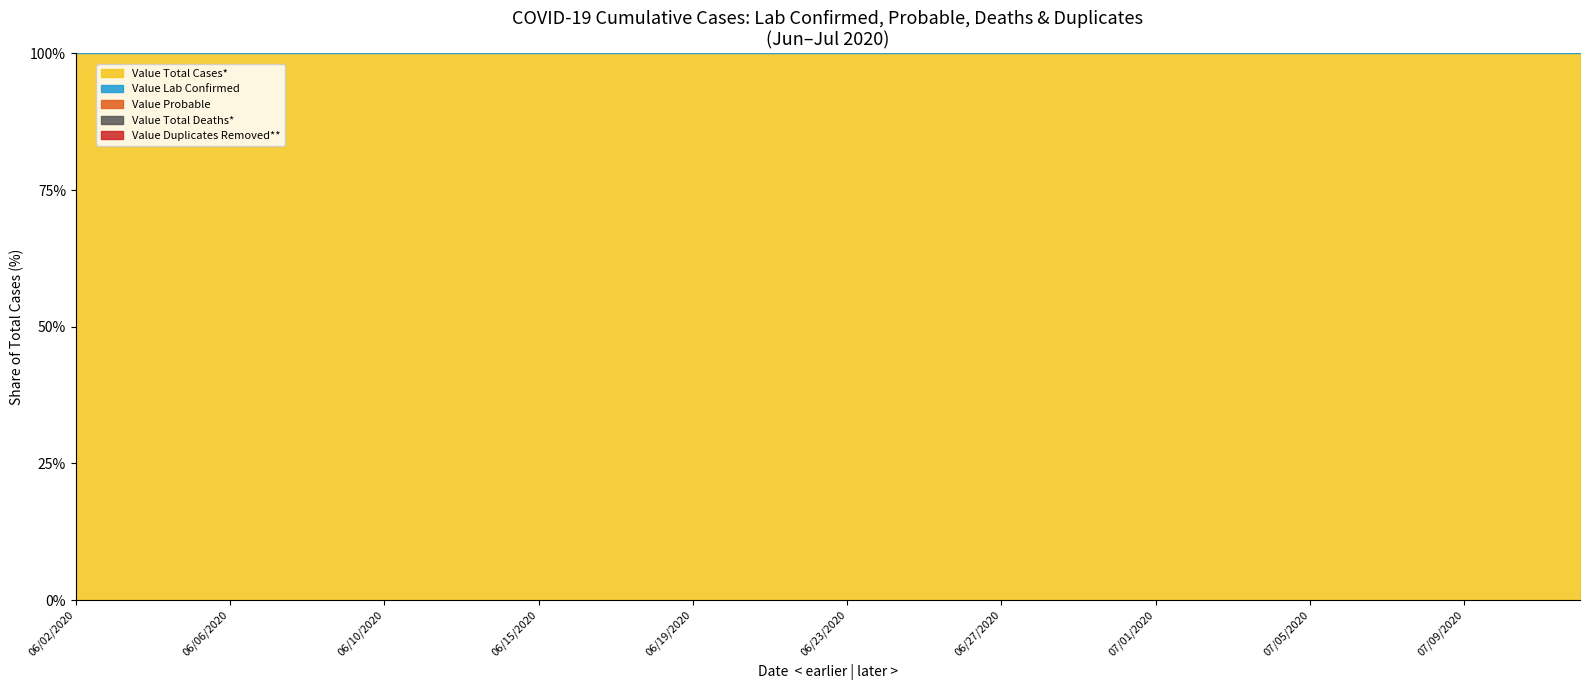

Reading right to left, what are all the values shown in this chart?

Value Lab Confirmed: 07/12/2020=18562	07/11/2020=18307	07/10/2020=17890	07/09/2020=17491	07/08/2020=17202	07/07/2020=16864	07/06/2020=16525	07/05/2020=16291	07/04/2020=16018	07/03/2020=15781	07/02/2020=15508	07/01/2020=15286	06/30/2020=15090	06/29/2020=14835	06/28/2020=14732	06/27/2020=14669	06/26/2020=14401	06/25/2020=14182	06/24/2020=13937	06/23/2020=13736	06/22/2020=13449	06/21/2020=13369	06/20/2020=13253	06/19/2020=13097	06/18/2020=12846	06/17/2020=12646	06/16/2020=12490	06/15/2020=12326	06/14/2020=12208	06/13/2020=12125	06/11/2020=11637	06/10/2020=11576	06/09/2020=11419	06/08/2020=11212	06/07/2020=11097	06/06/2020=11031	06/05/2020=10734	06/04/2020=10479	06/03/2020=10192	06/02/2020=9970
Value Probable: 07/12/2020=827	07/11/2020=814	07/10/2020=780	07/09/2020=754	07/08/2020=717	07/07/2020=655	07/06/2020=627	07/05/2020=616	07/04/2020=609	07/03/2020=595	07/02/2020=571	07/01/2020=556	06/30/2020=534	06/29/2020=512	06/28/2020=500	06/27/2020=498	06/26/2020=458	06/25/2020=435	06/24/2020=426	06/23/2020=405	06/22/2020=390	06/21/2020=381	06/20/2020=377	06/19/2020=357	06/18/2020=351	06/17/2020=349	06/16/2020=339	06/15/2020=321	06/14/2020=321	06/13/2020=320	06/11/2020=308	06/10/2020=307	06/09/2020=289	06/08/2020=264	06/07/2020=259	06/06/2020=256	06/05/2020=243	06/04/2020=226	06/03/2020=218	06/02/2020=215
Value Total Deaths*: 07/12/2020=625	07/11/2020=622	07/10/2020=620	07/09/2020=612	07/08/2020=608	07/07/2020=602	07/06/2020=593	07/05/2020=585	07/04/2020=585	07/03/2020=585	07/02/2020=581	07/01/2020=572	06/30/2020=565	06/29/2020=560	06/28/2020=558	06/27/2020=554	06/26/2020=553	06/25/2020=546	06/24/2020=538	06/23/2020=537	06/22/2020=526	06/21/2020=526	06/20/2020=524	06/19/2020=522	06/18/2020=520	06/17/2020=518	06/16/2020=512	06/15/2020=505	06/14/2020=500	06/13/2020=499	06/11/2020=493	06/10/2020=484	06/09/2020=477	06/08/2020=472	06/07/2020=471	06/06/2020=470	06/05/2020=466	06/04/2020=458	06/03/2020=450	06/02/2020=442
Value Duplicates Removed**: 07/12/2020=9	07/11/2020=2	07/10/2020=1	07/09/2020=7	07/08/2020=2	07/07/2020=4	07/06/2020=23	07/05/2020=0	07/04/2020=4	07/03/2020=2	07/02/2020=2	07/01/2020=2	06/30/2020=5	06/29/2020=2	06/28/2020=2	06/27/2020=8	06/26/2020=14	06/25/2020=26	06/24/2020=7	06/23/2020=13	06/22/2020=1	06/21/2020=3	06/20/2020=7	06/19/2020=1	06/18/2020=32	06/17/2020=4	06/16/2020=21	06/15/2020=2	06/14/2020=1	06/13/2020=36	06/11/2020=7	06/10/2020=16	06/09/2020=13	06/08/2020=0	06/07/2020=1	06/06/2020=9	06/05/2020=17	06/04/2020=0	06/03/2020=40	06/02/2020=16
Value Total Cases*: 07/12/2020=19389	07/11/2020=19121	07/10/2020=18670	07/09/2020=18245	07/08/2020=17919	07/07/2020=17519	07/06/2020=17152	07/05/2020=16907	07/04/2020=16627	07/03/2020=16376	07/02/2020=16079	07/01/2020=15842	06/30/2020=15624	06/29/2020=15347	06/28/2020=15232	06/27/2020=15167	06/26/2020=14859	06/25/2020=14617	06/24/2020=14363	06/23/2020=14141	06/22/2020=13839	06/21/2020=13750	06/20/2020=13630	06/19/2020=13454	06/18/2020=13197	06/17/2020=12995	06/16/2020=12829	06/15/2020=12647	06/14/2020=12529	06/13/2020=12445	06/11/2020=11945	06/10/2020=11883	06/09/2020=11708	06/08/2020=11476	06/07/2020=11356	06/06/2020=11287	06/05/2020=10977	06/04/2020=10705	06/03/2020=10410	06/02/2020=10185